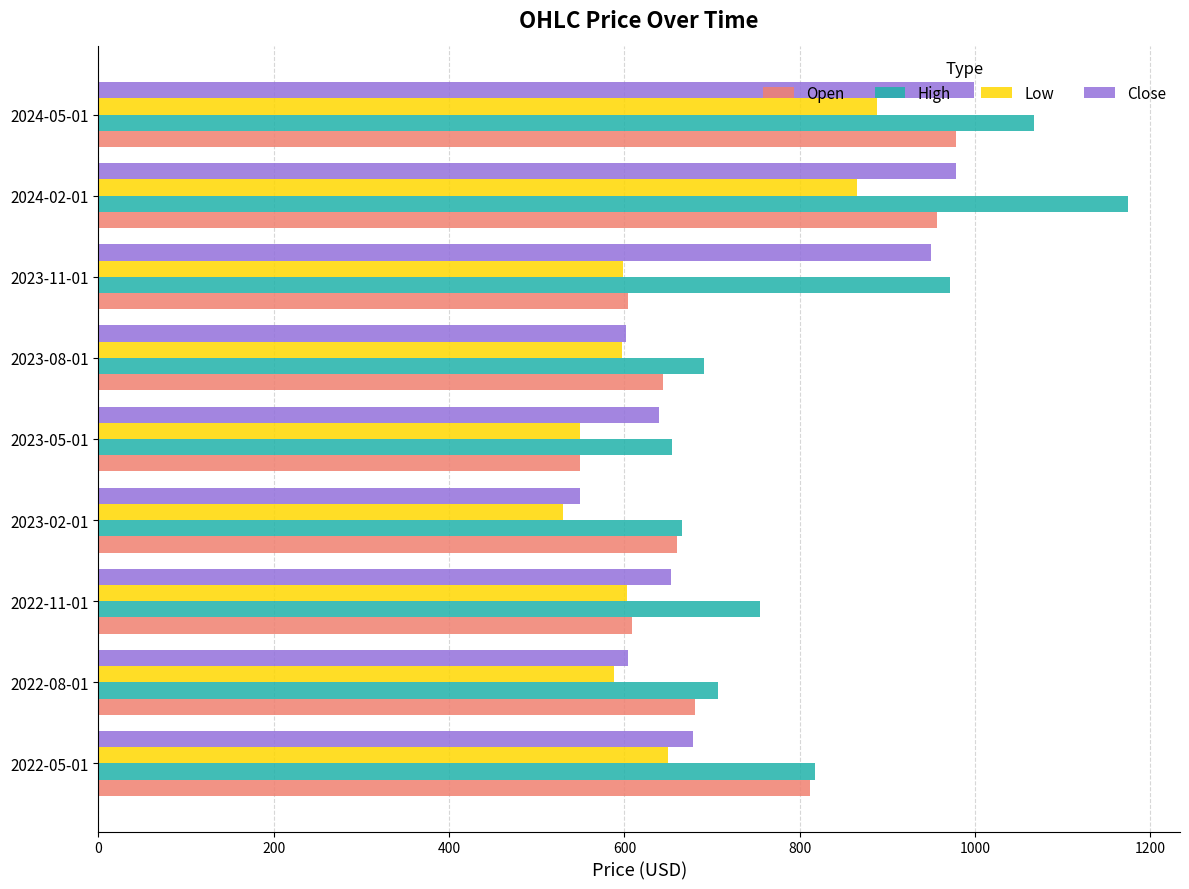

What is the total value across all series at 2023-02-01?

2405.4